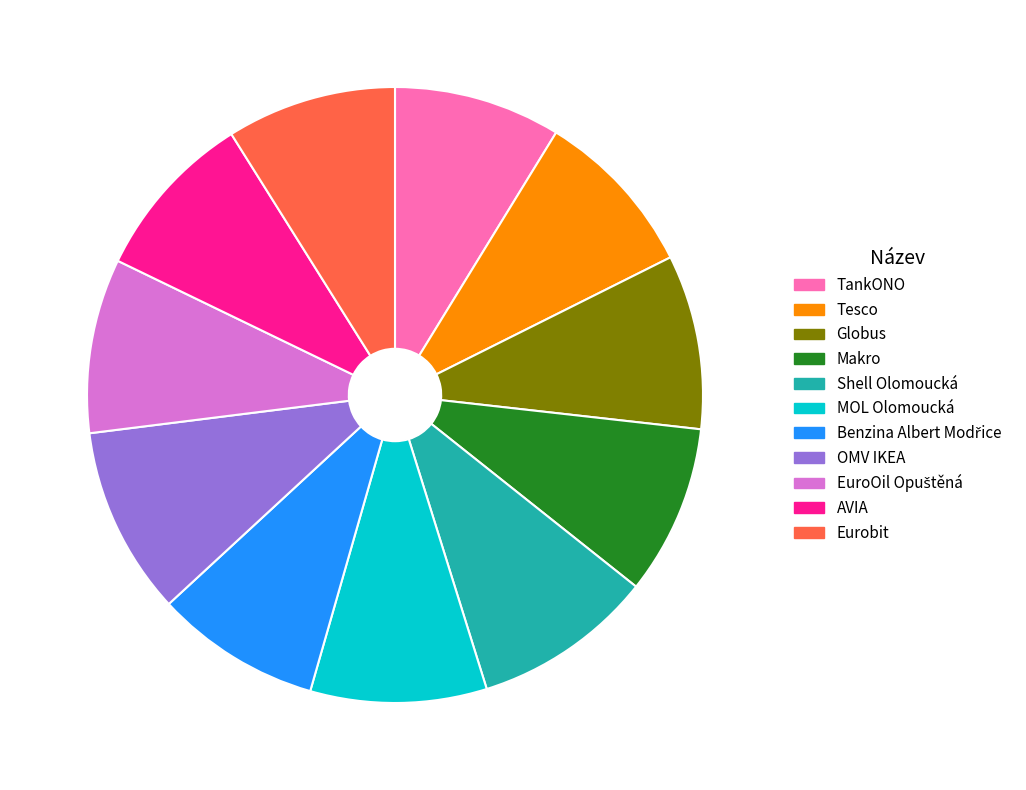

What is the ratio of the value at Tesco to the value at MOL Olomoucká?

1.0